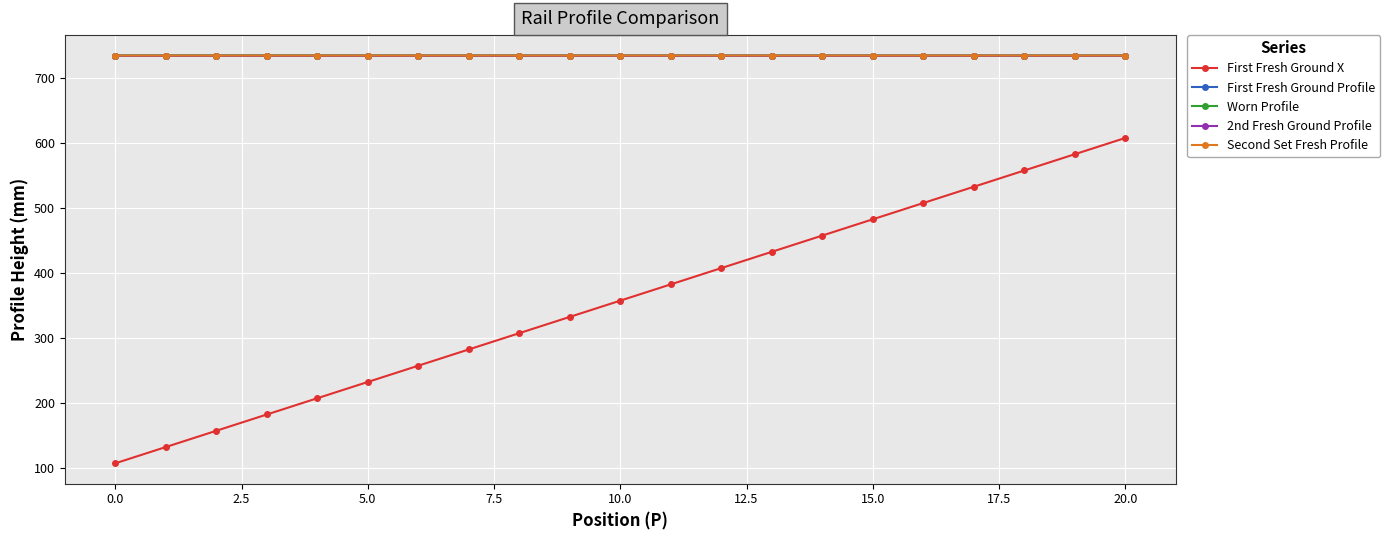

True or false: First Fresh Ground Profile and First Fresh Ground X cross at least once.

False